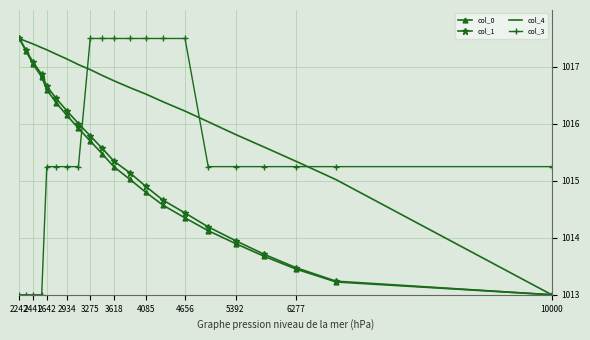

At 2441, list the series in order from largest to smallest.

col_4, col_1, col_0, col_3